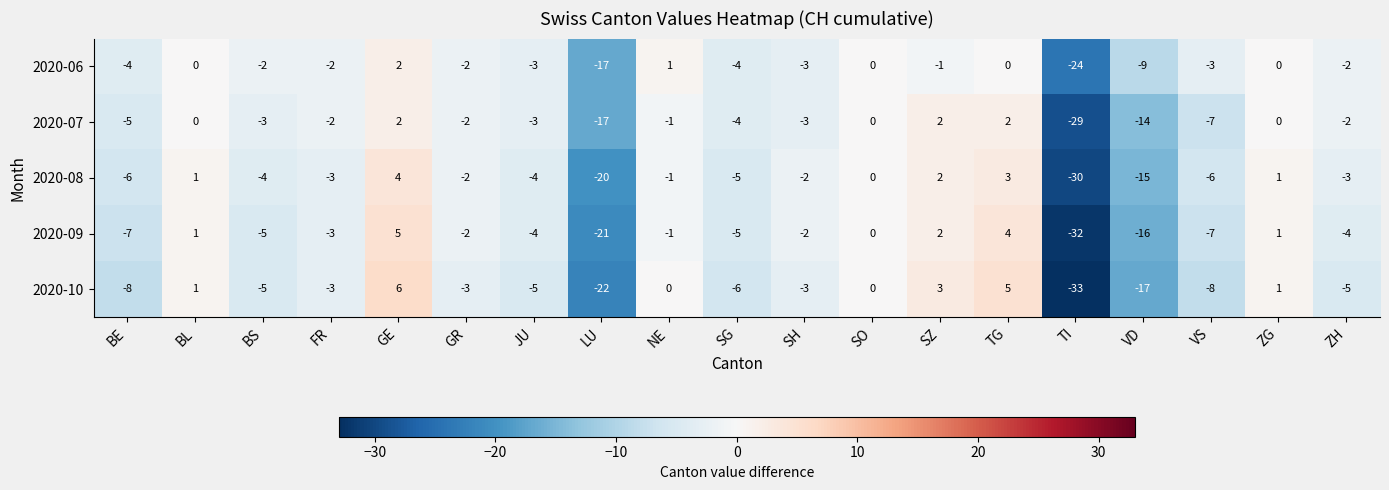

What is the difference between the highest and lowest values at ZH?

3